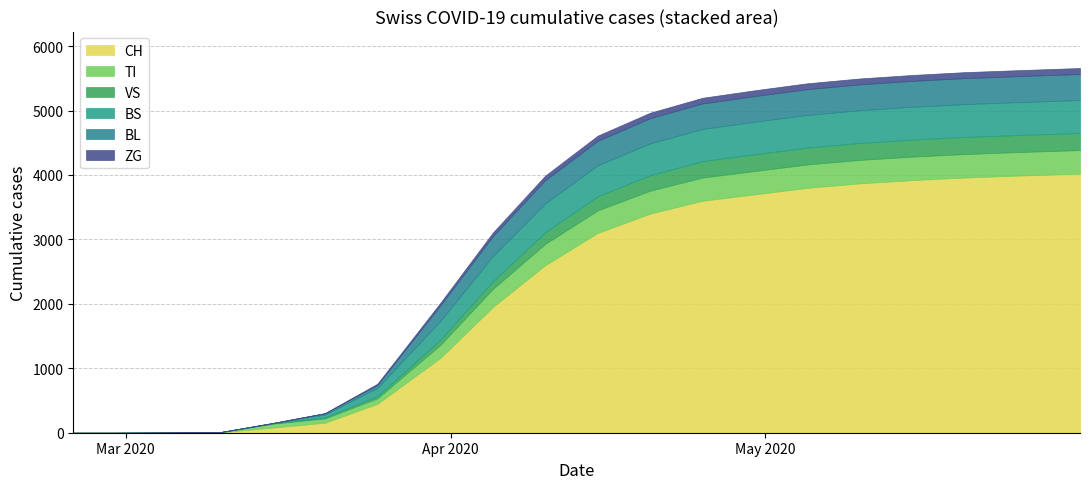

What is the difference between the ZG values at 2020-05-10 and 2020-04-05?

37